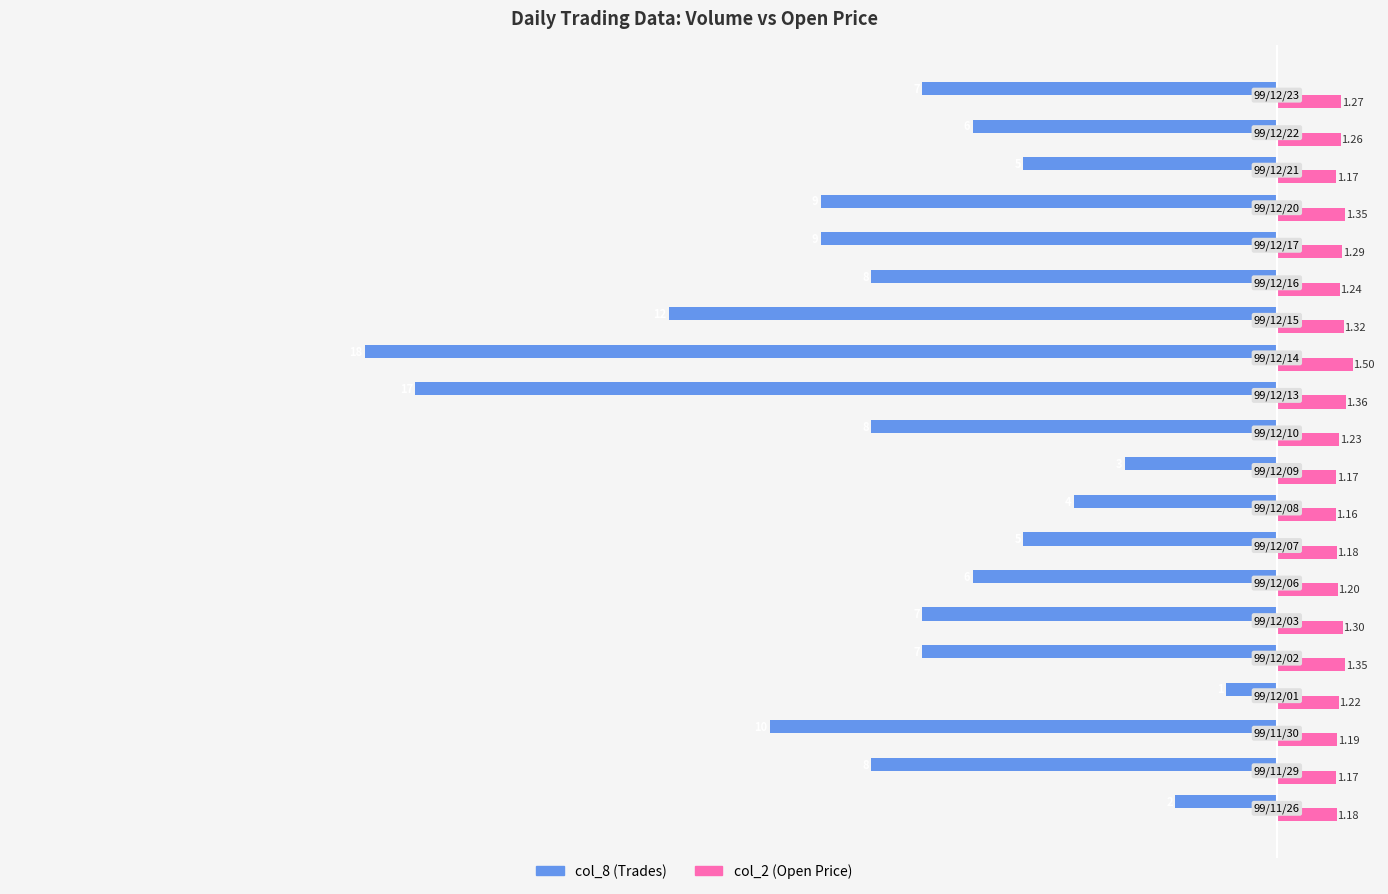

What is the average value of the col_8 (Trades) series?

-7.6